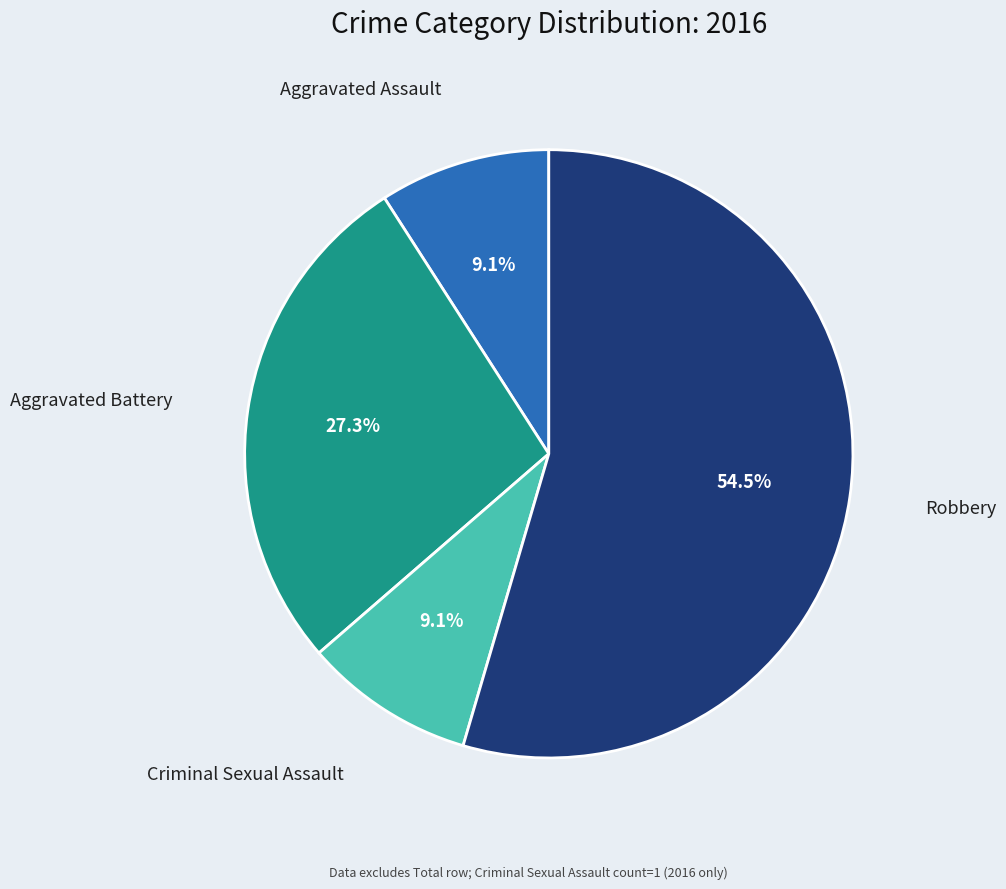

To the nearest percent, what is the average slice percentage?

25%